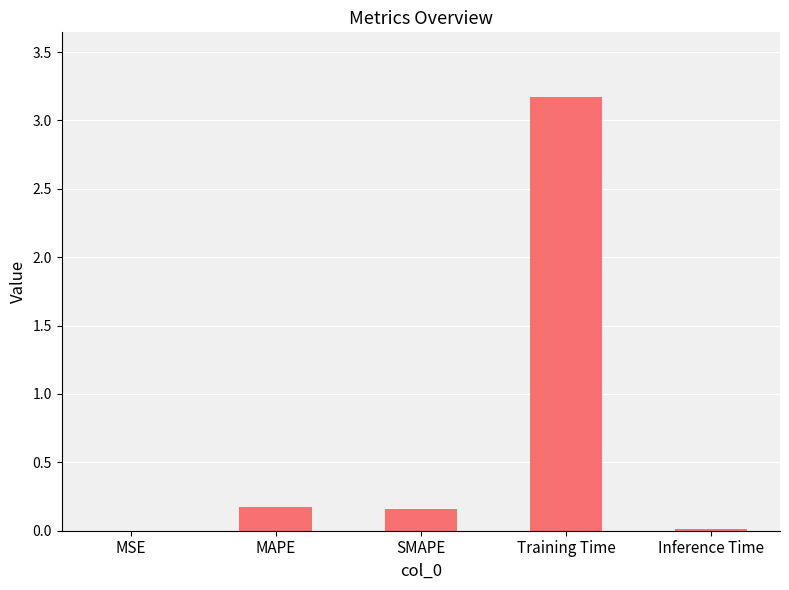

The value at SMAPE is 0.2. True or false?

True